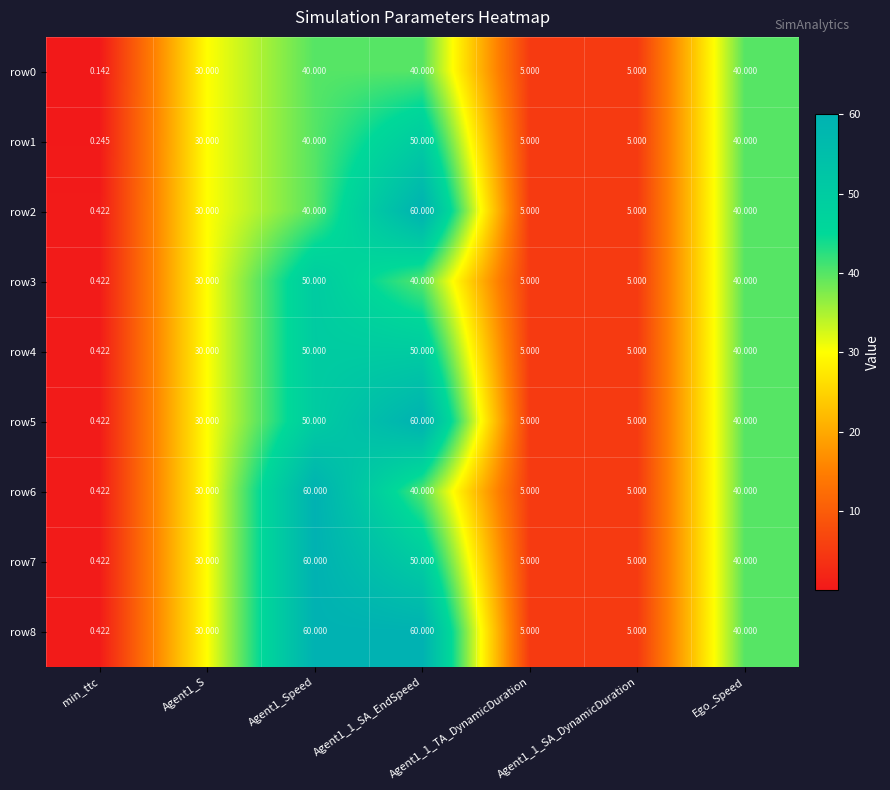

Which category has the lowest value in the row6 series?

min_ttc